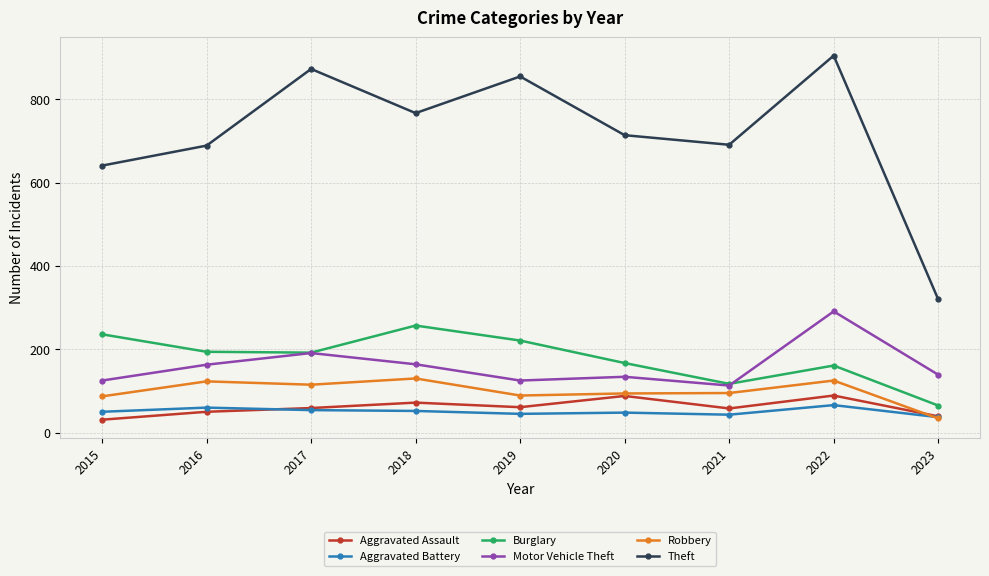

At which label does Robbery first exceed 95?

2016